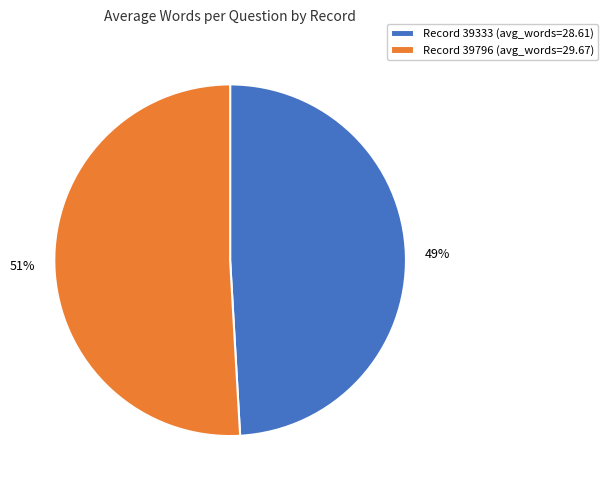

What percentage is the Record 39796 (avg_words=29.67) slice, to the nearest percent?

51%